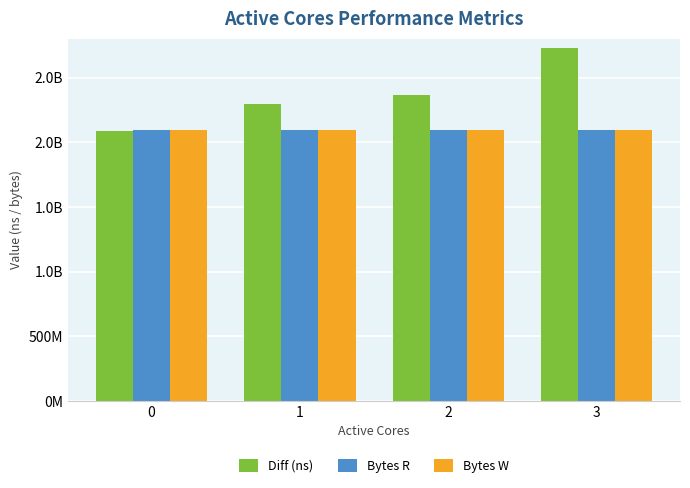

Does the chart contain stacked bars?

No